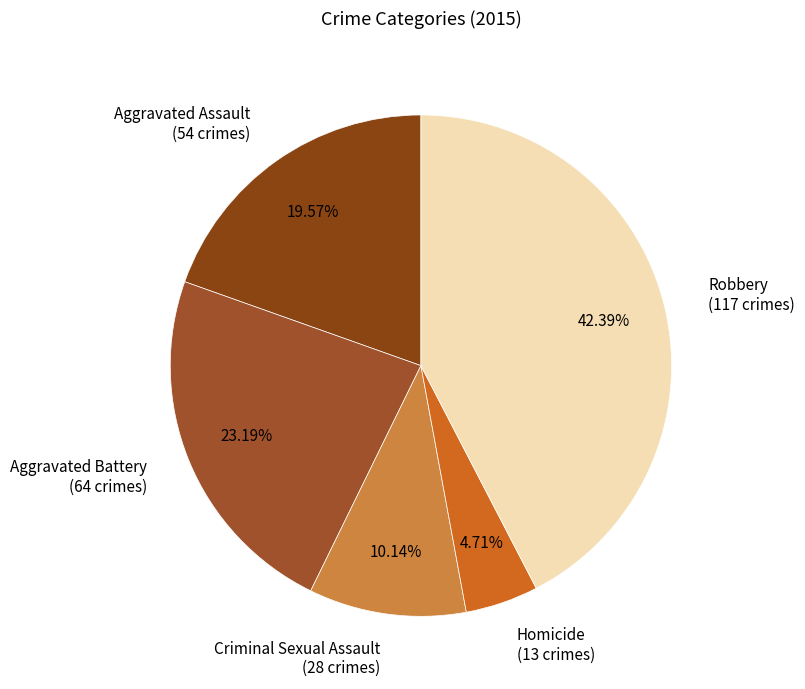

Which category has the smallest portion of the pie?

Homicide